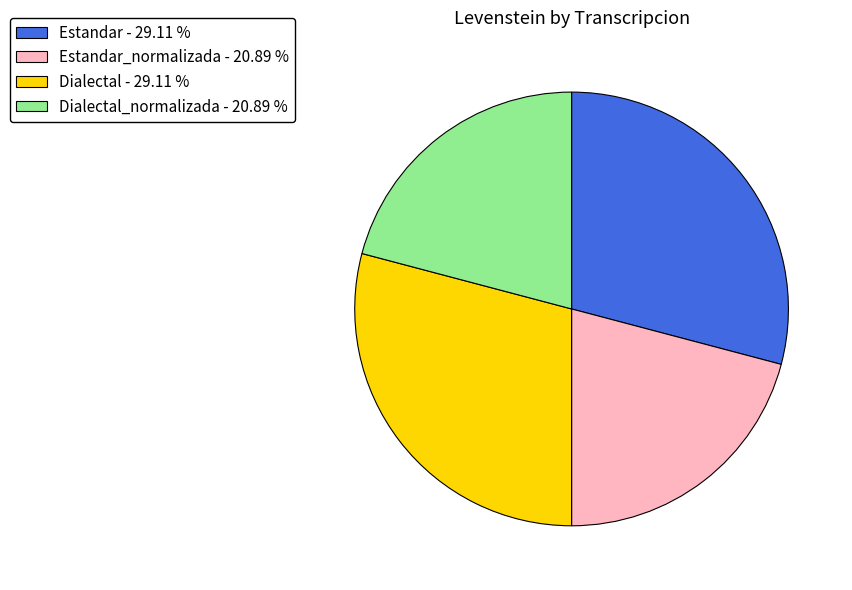

Approximately how many times larger is the value at Dialectal_normalizada - 20.89 % compared to Dialectal - 29.11 %?

0.7